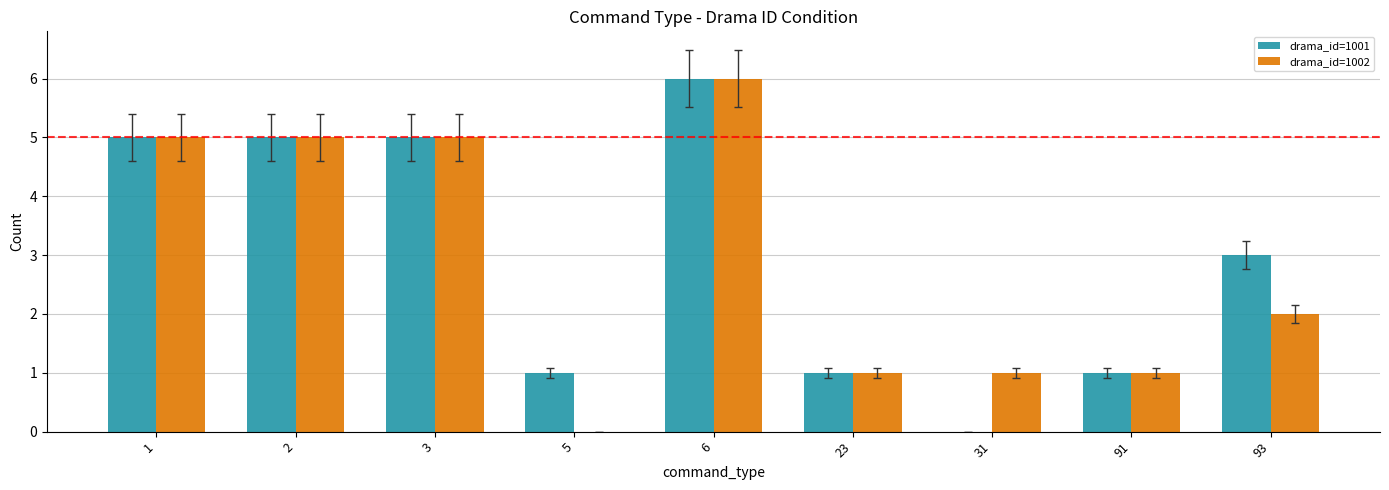

Count the number of categories in the chart.

9